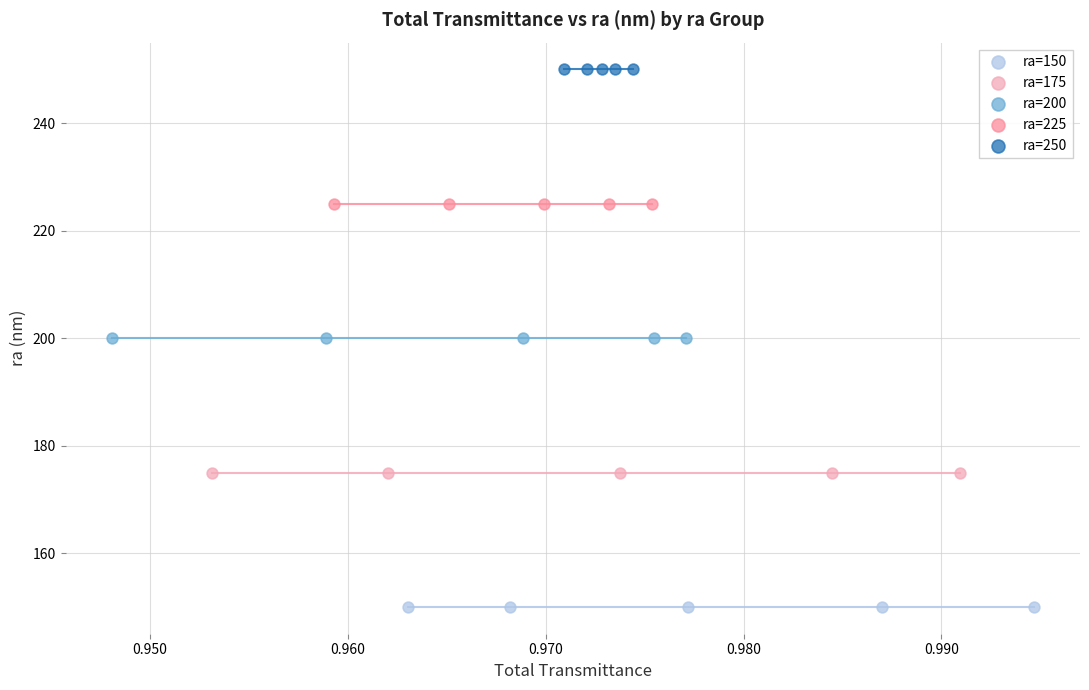

Which series reaches the maximum Y coordinate?

ra=250